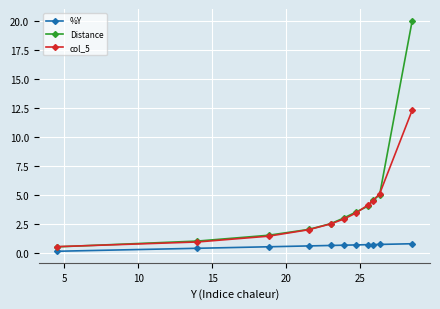

What is the value of the %Y point at the 3rd from the left?

0.5